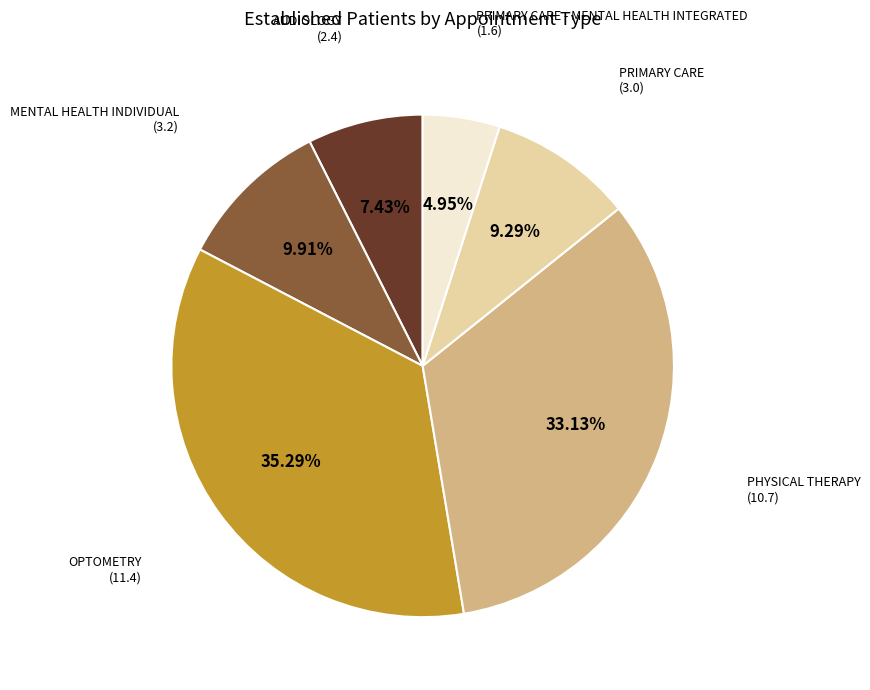

Rank the categories by value from highest to lowest.

OPTOMETRY, PHYSICAL THERAPY, MENTAL HEALTH INDIVIDUAL, PRIMARY CARE, AUDIOLOGY, PRIMARY CARE - MENTAL HEALTH INTEGRATED